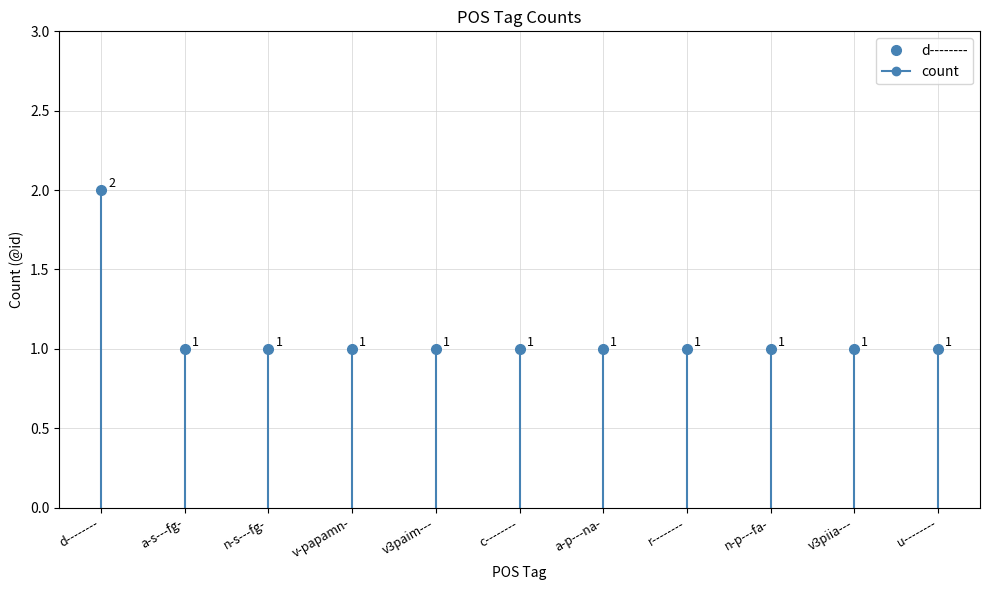

What is the sum of the values at a-s---fg- and 11?

2